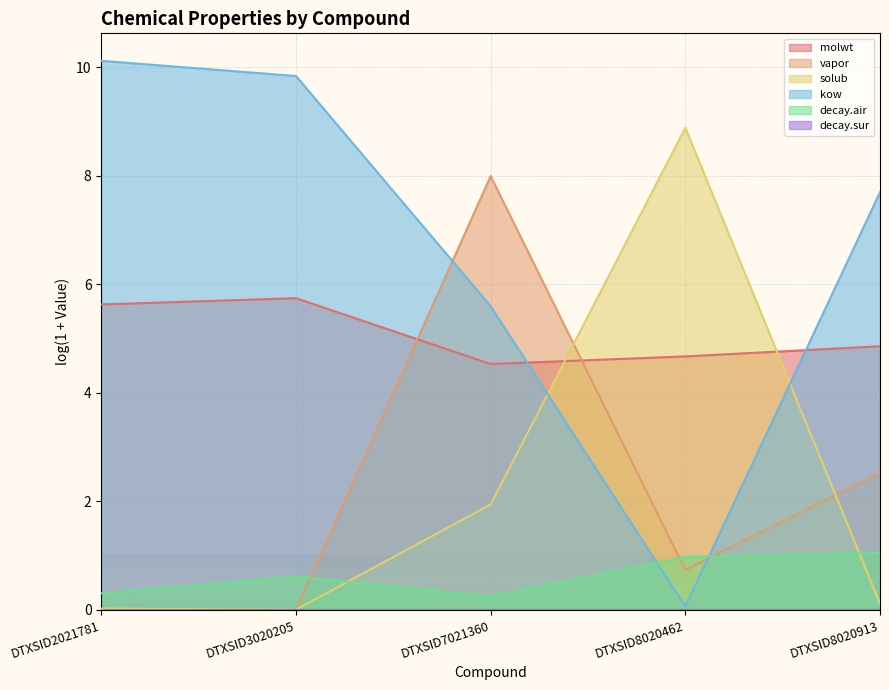

Which series ends up on top after the final intersection of kow and solub?

kow